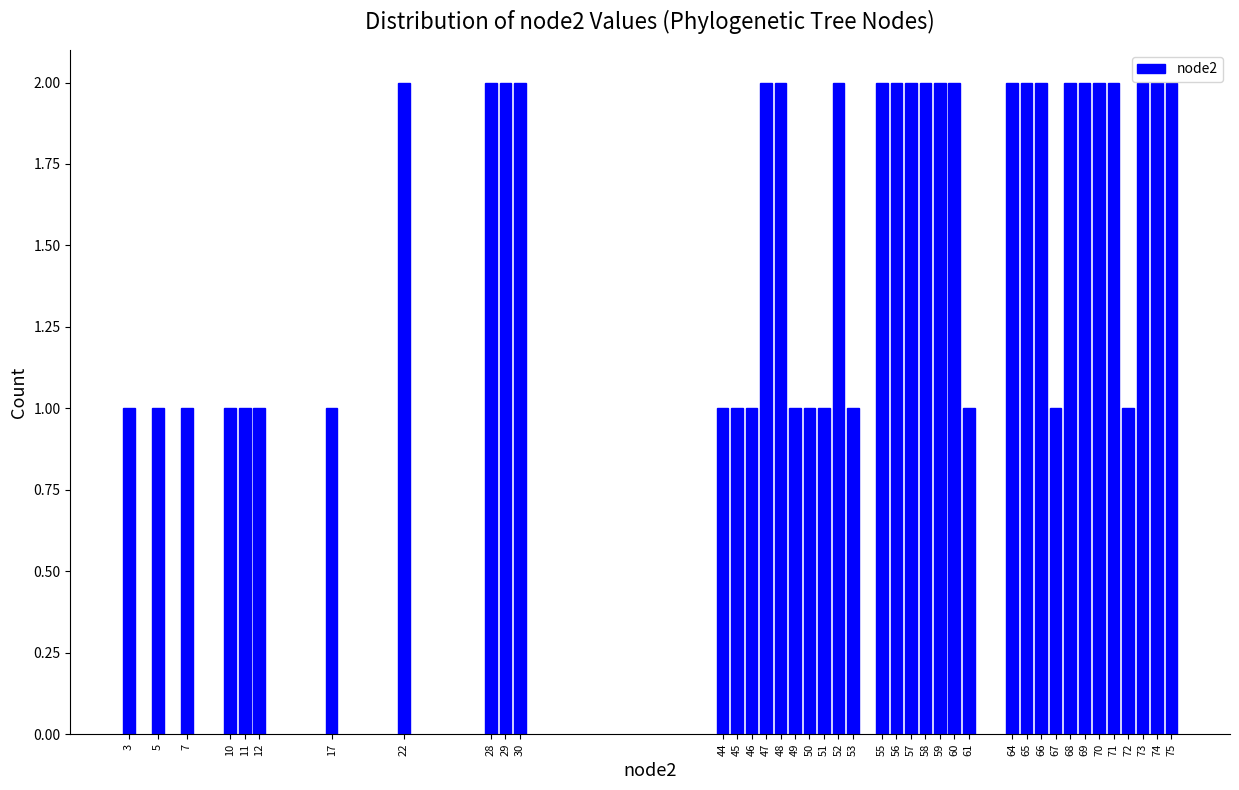

Approximately how many times larger is the value at 51 compared to 72?

1.0